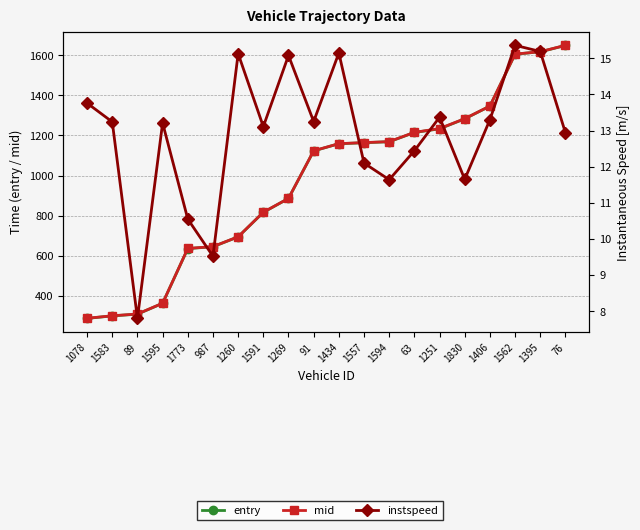

The value of mid at 1583 is 301.5. True or false?

True